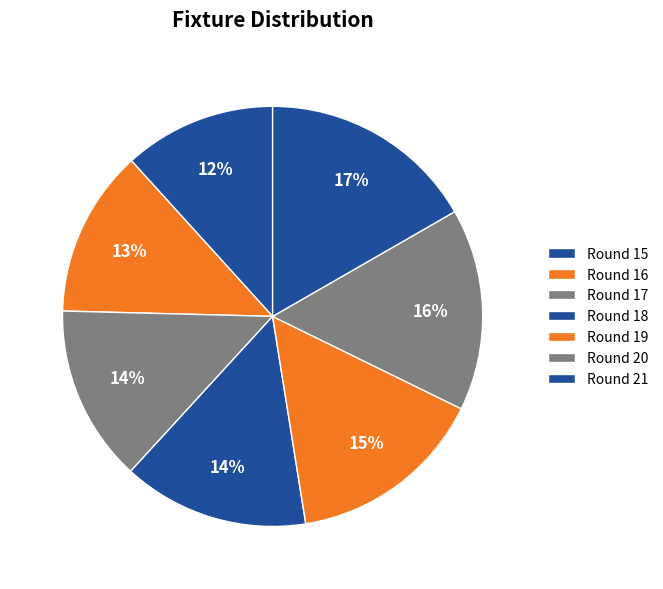

Count the number of slices in the pie.

7